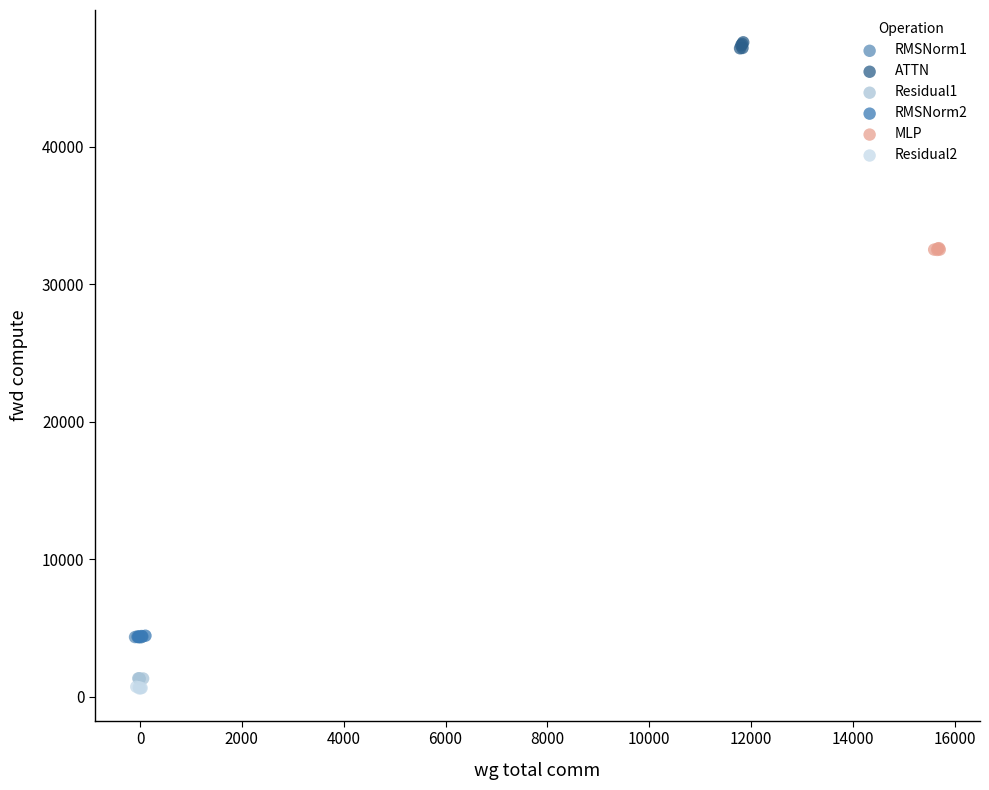

Which series contains the lowest Y value?

Residual2